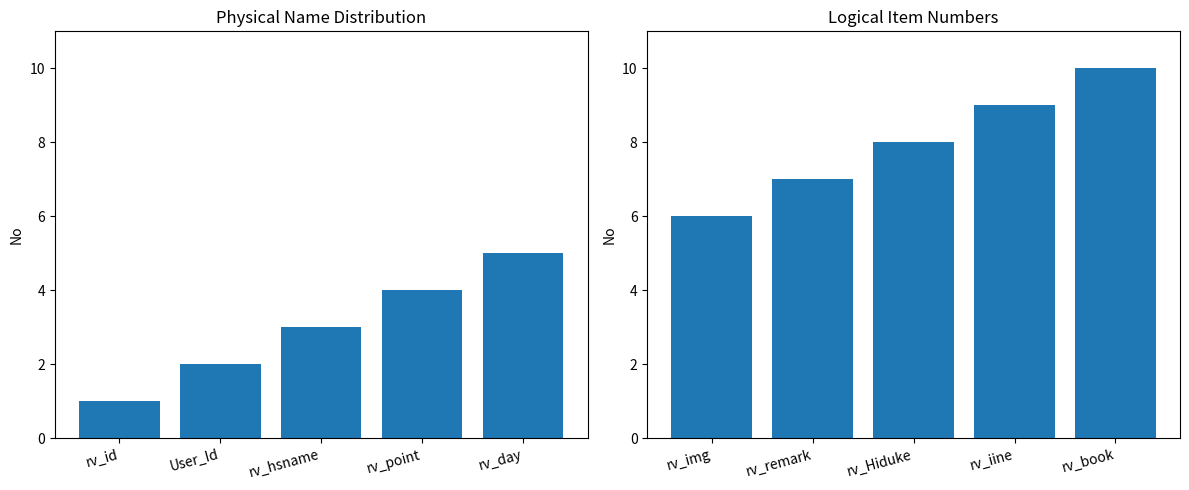

What position from the right is rv_img?

5